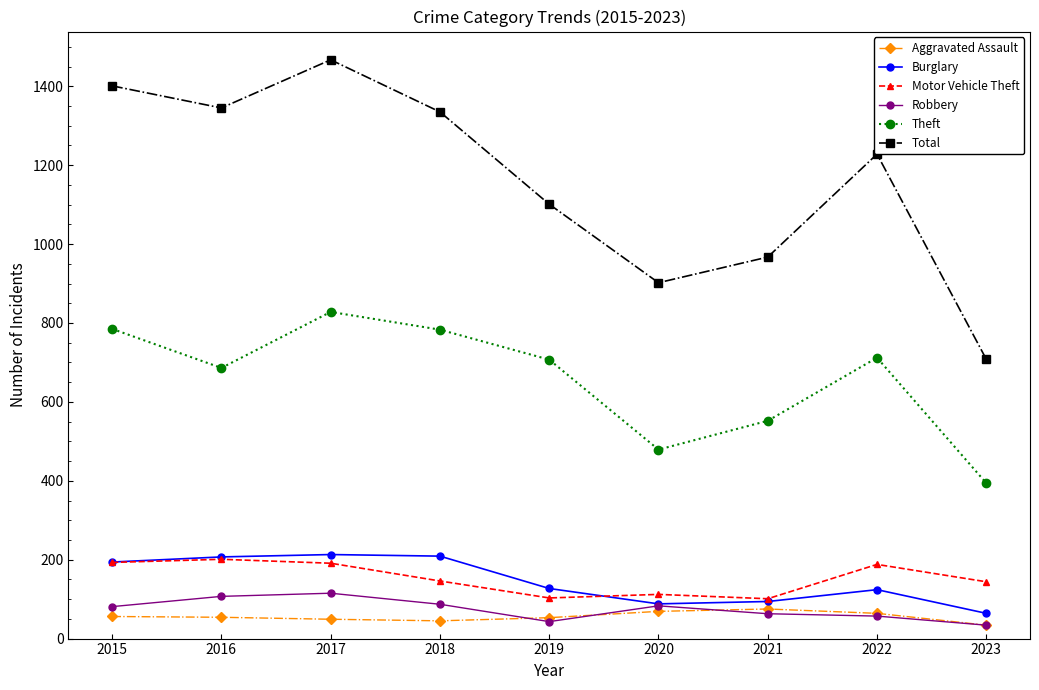

True or false: Robbery has more than 1 interior local peaks.

True